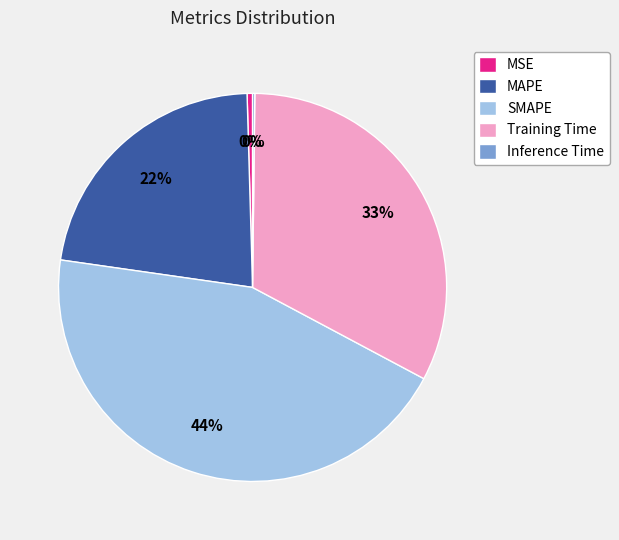

What percentage is the Training Time slice, to the nearest percent?

33%